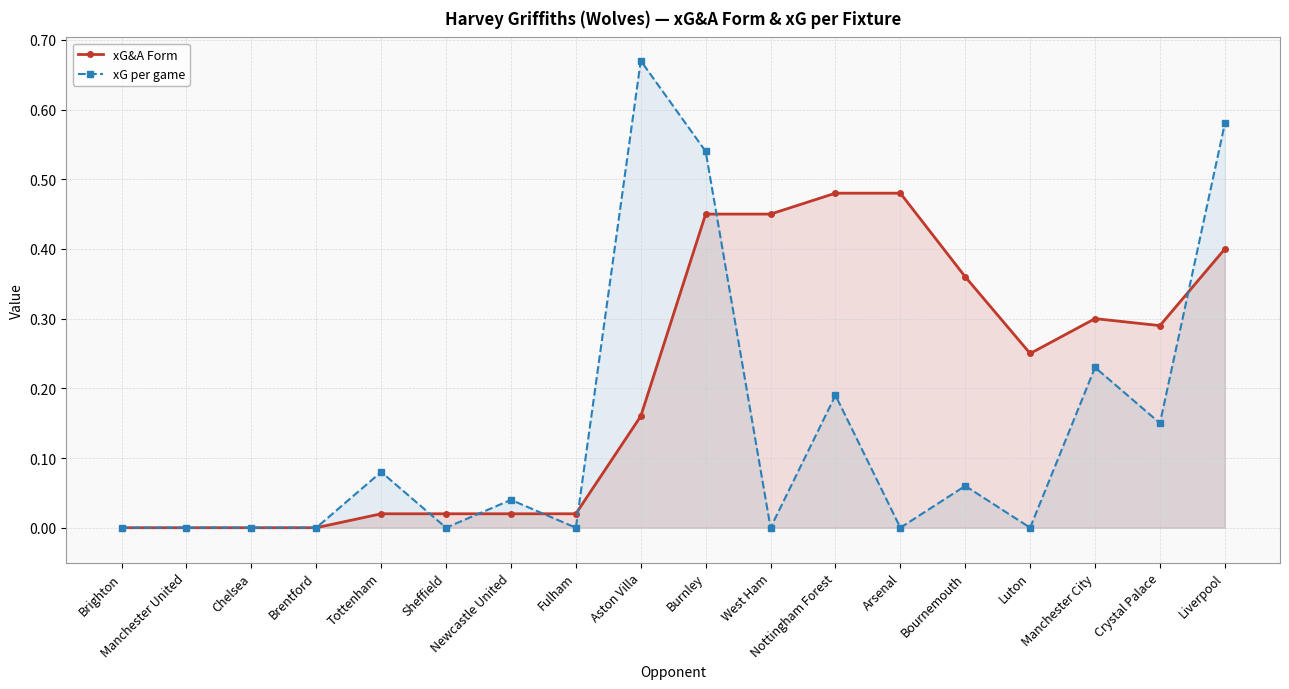

How many values in xG per game are above zero?

9